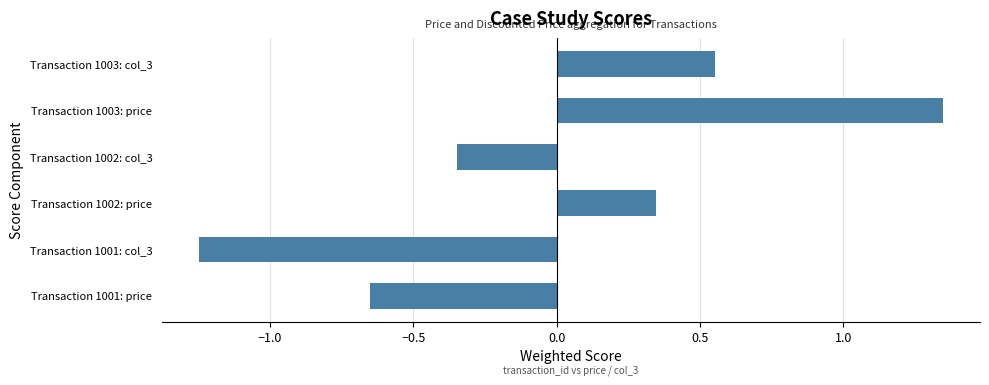

List the labels in order of value, largest first.

Transaction 1003: price, Transaction 1003: col_3, Transaction 1002: price, Transaction 1002: col_3, Transaction 1001: price, Transaction 1001: col_3